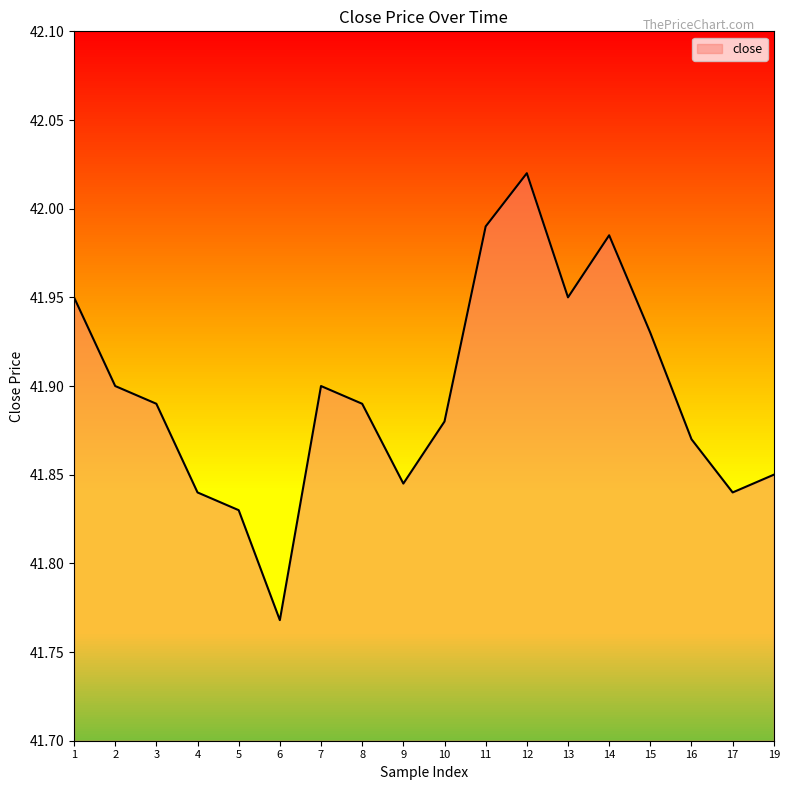

True or false: the data shows 17.2 at 6.

False